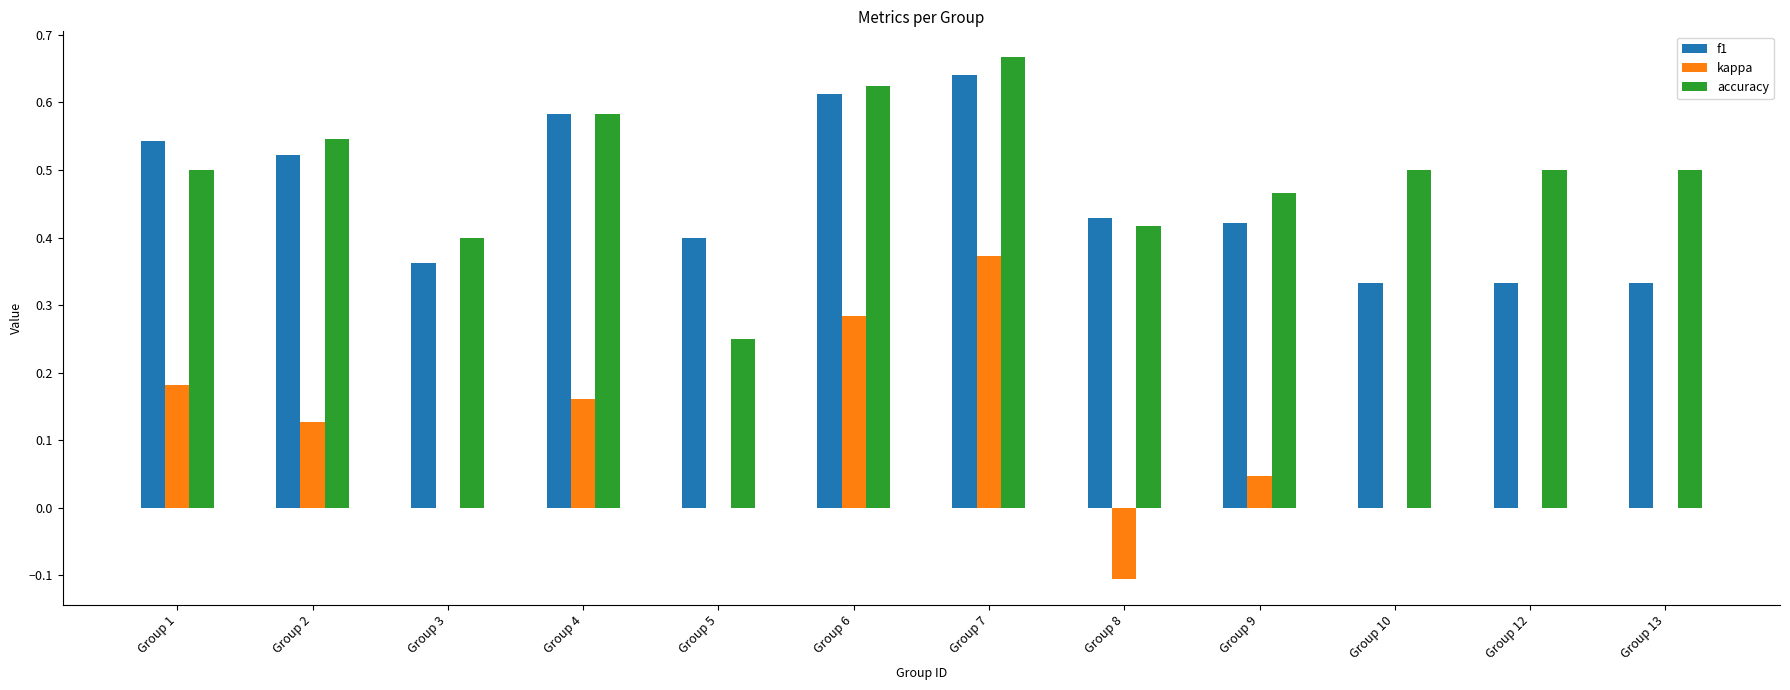

Between Group 3 and Group 5, which series saw the biggest shift?

accuracy